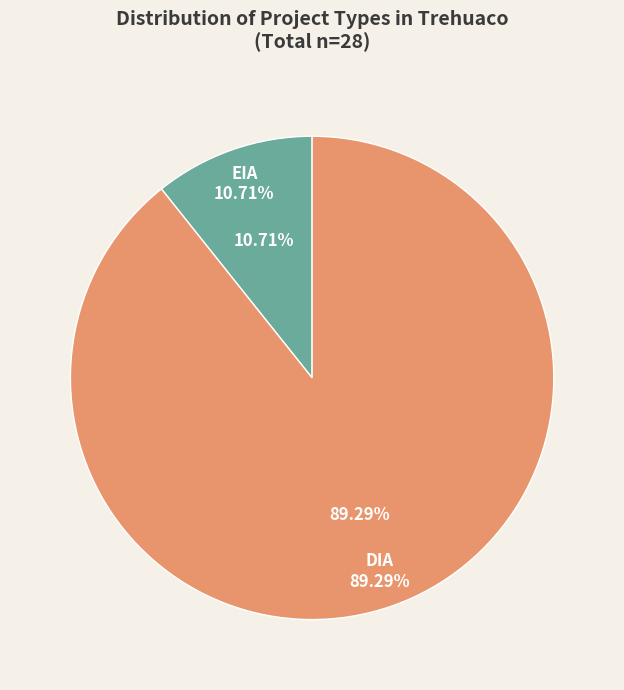

Count the number of slices in the pie.

2